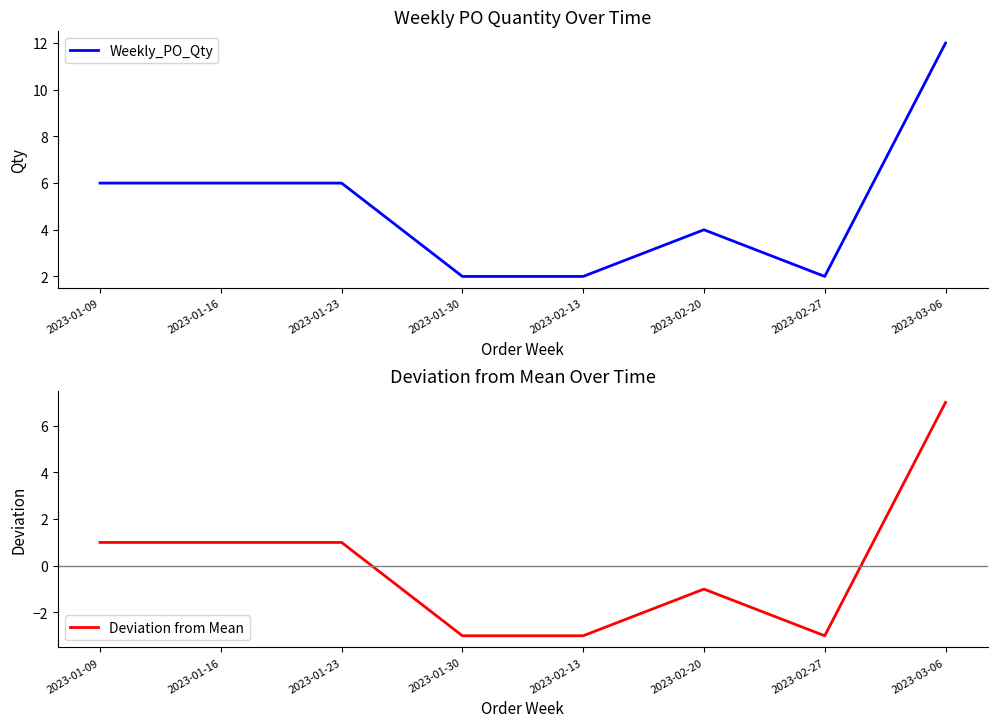

True or false: Weekly_PO_Qty and Deviation from Mean intersect in this chart.

False